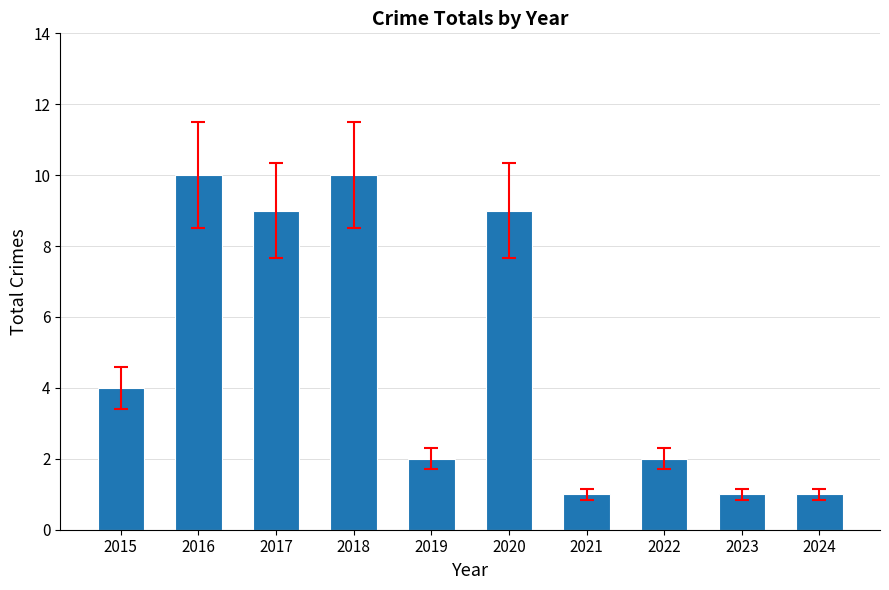

True or false: the data shows 1 at 2021.

True